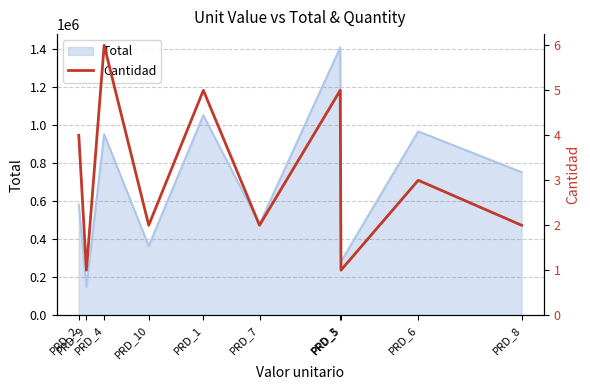

What is the minimum value for Total?

149207